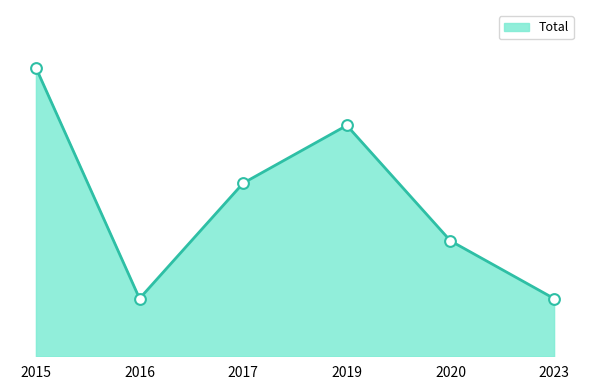

Approximately how many times larger is the value at 2016 compared to 2015?

0.2